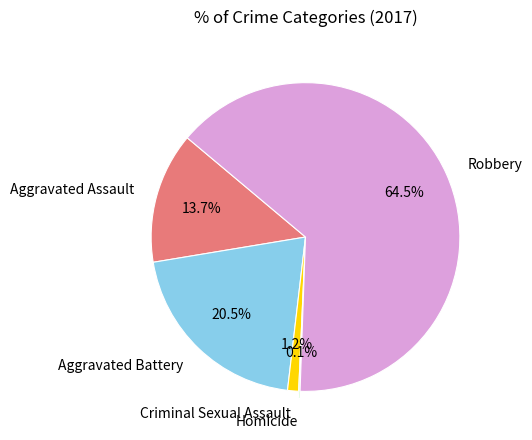

Which slice is the largest?

Robbery